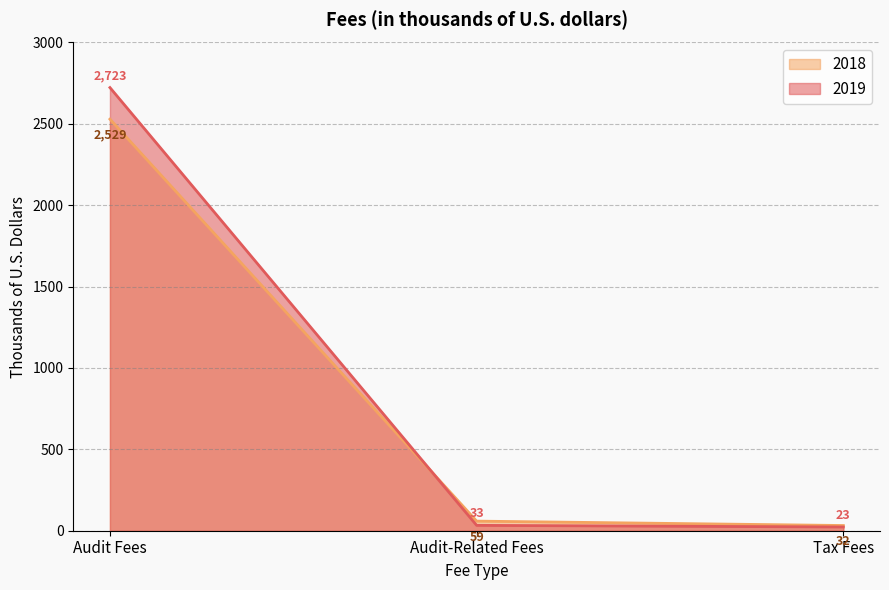

Does the chart display data point markers on the line(s)?

No